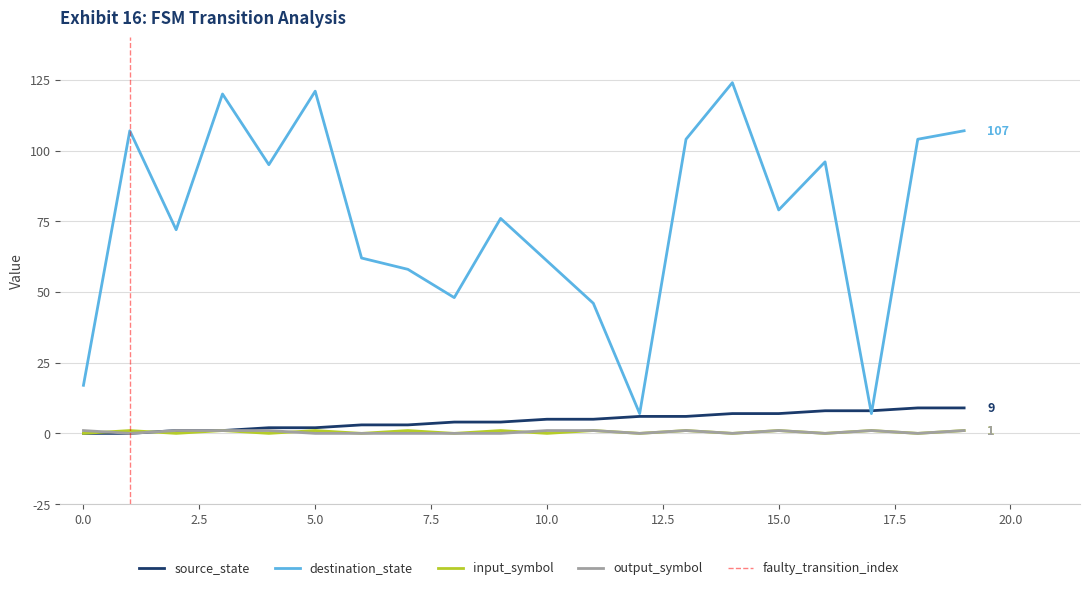

Count the output_symbol values in the range 0 to 1.

20